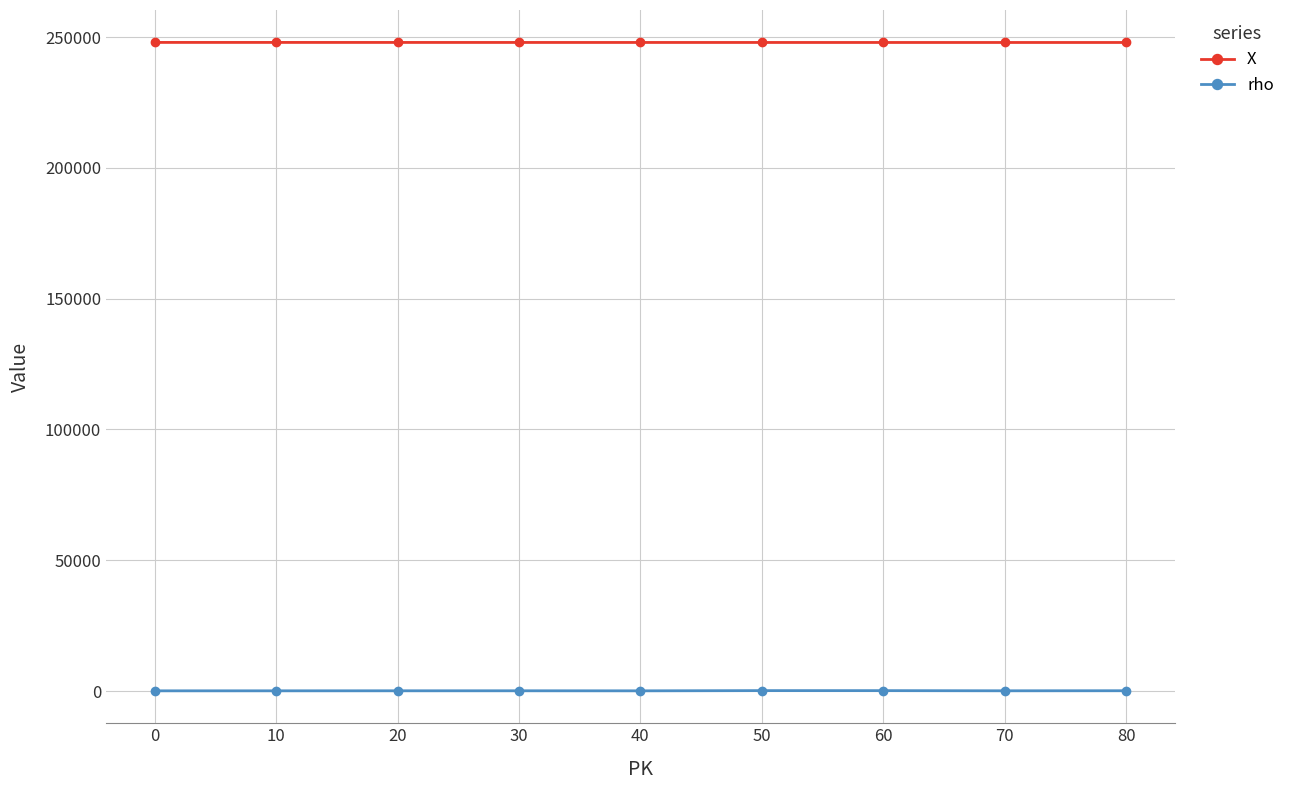

Which series has the largest total across all categories?

X